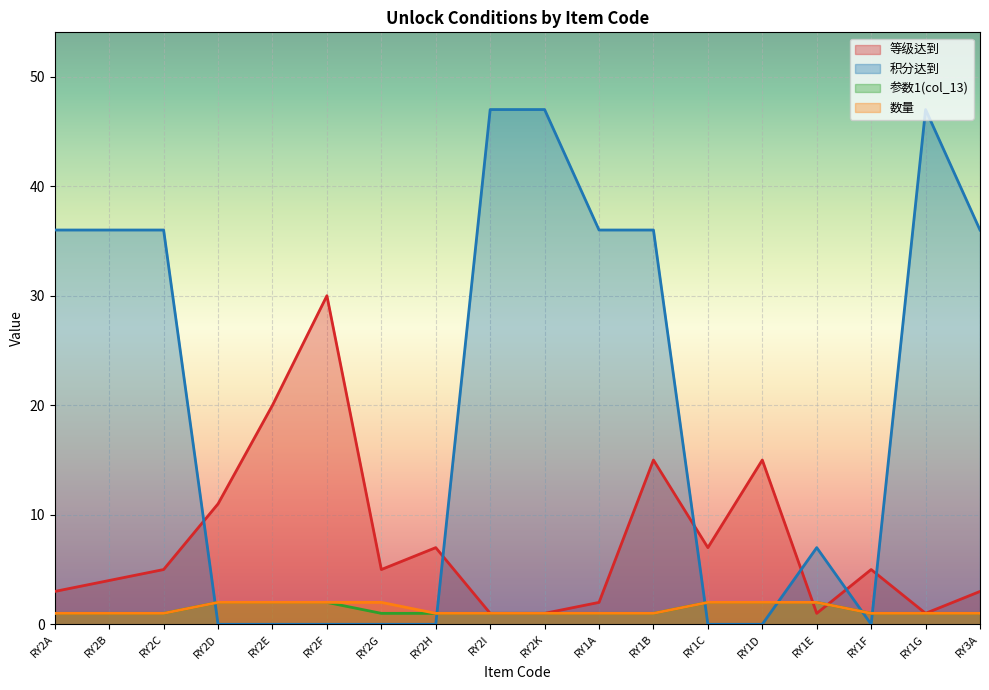

At which label is 数量 closest to 1?

RY2A